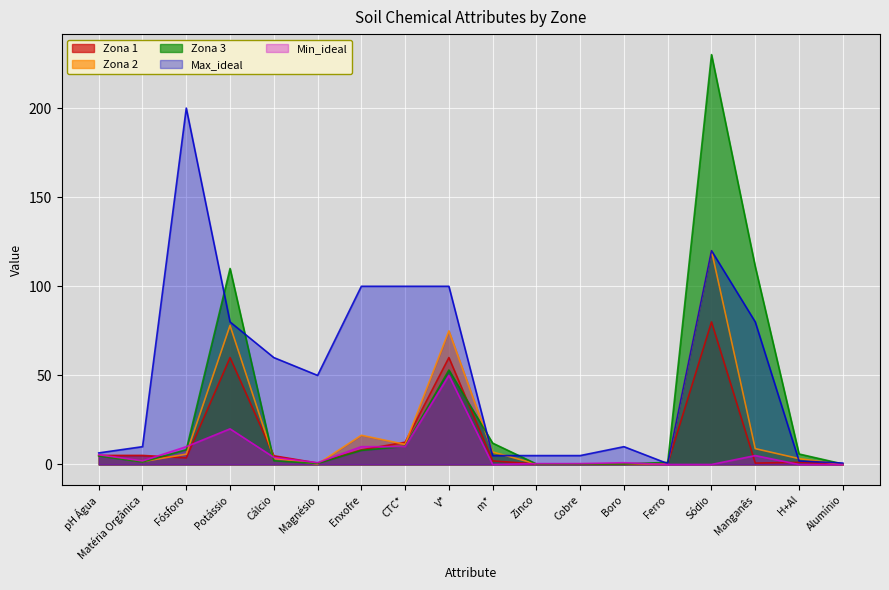

Is the value of Zona 2 at Cálcio greater than the value of Max_ideal at Sódio?

No